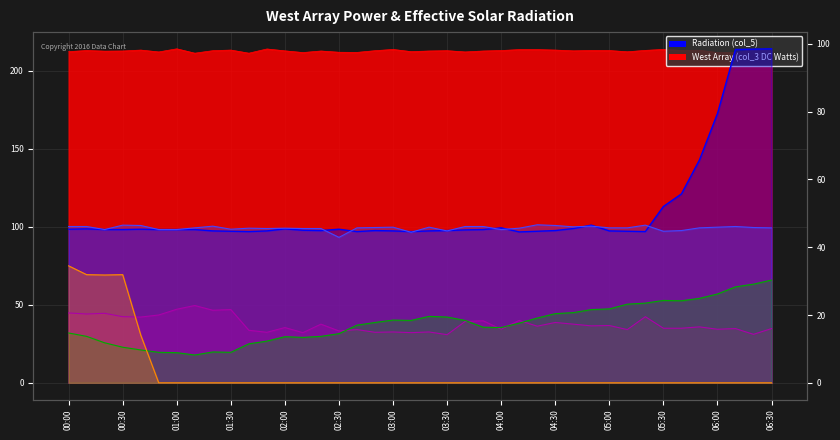

True or false: col_12 line and col_6 line intersect in this chart.

False